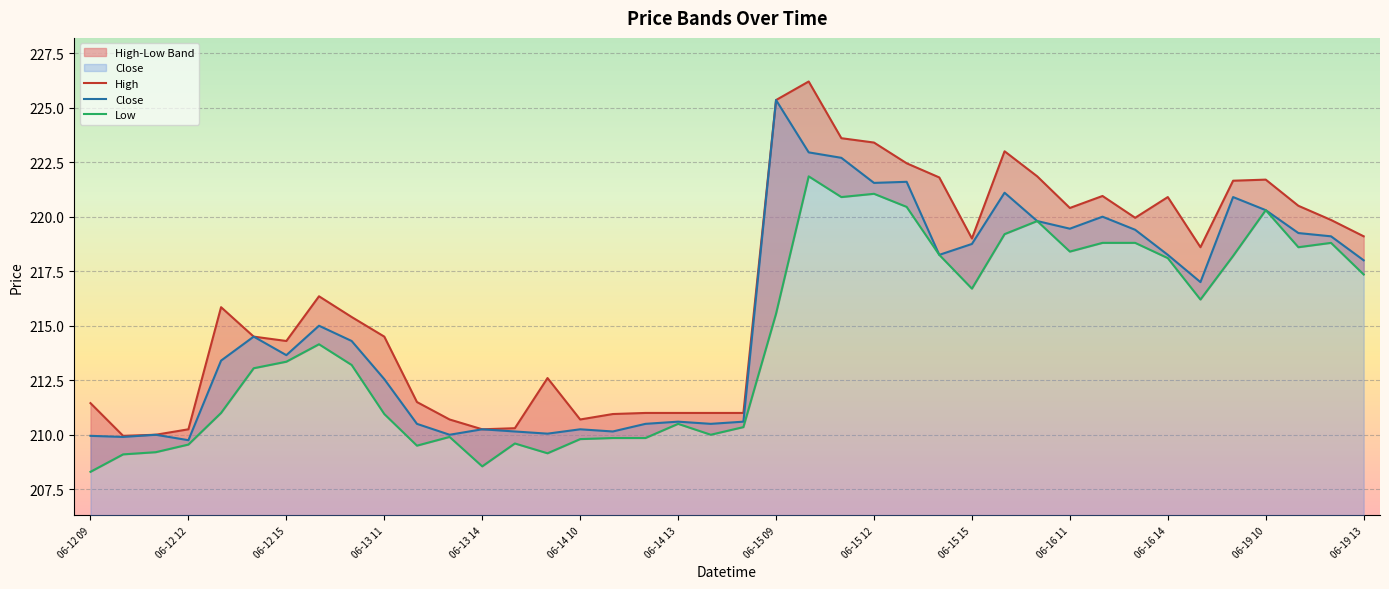

Which category has the highest value in the Close series?

06-15 09